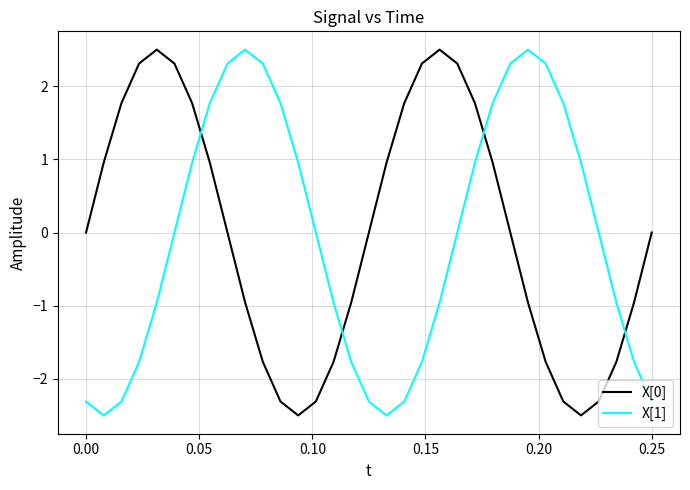

How many interior local valleys does the X[1] series have?

2